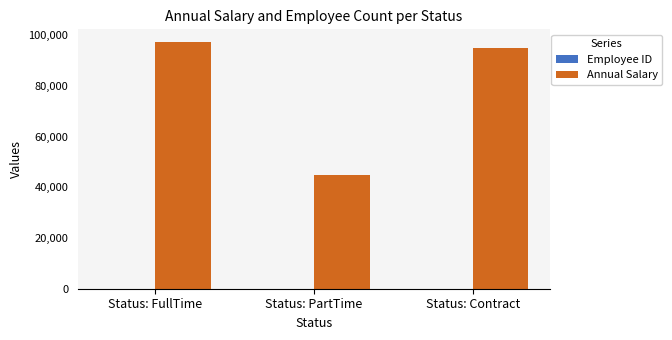

Which series has the widest spread of values?

Annual Salary